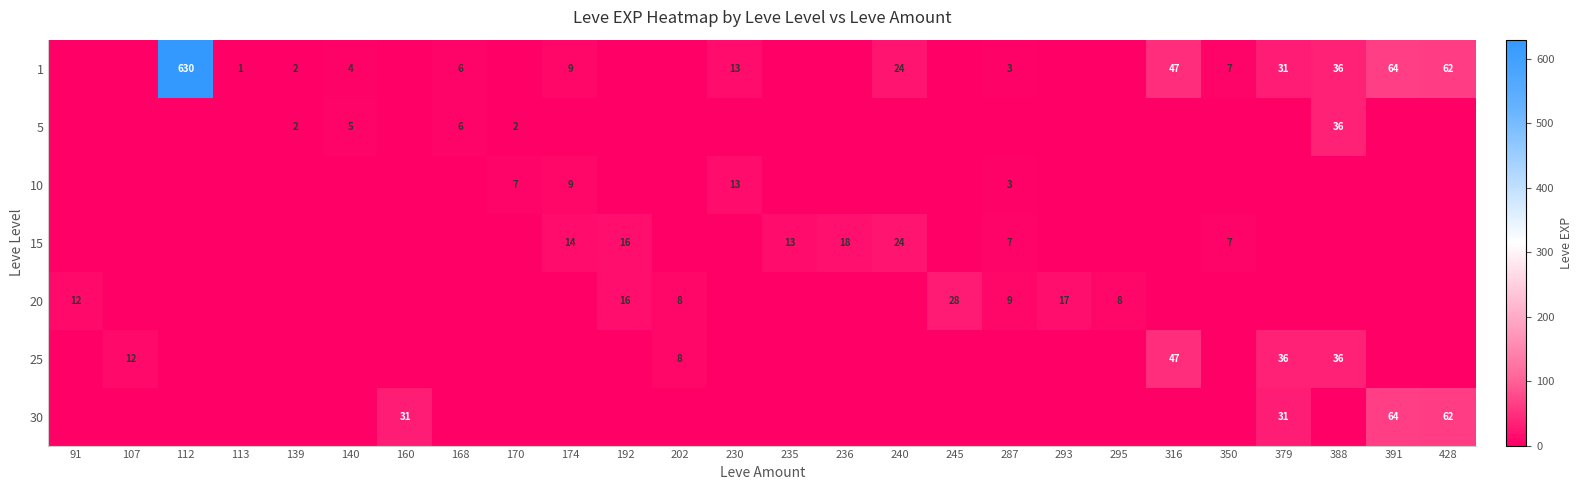

What is the difference between the second highest and second lowest values in the 20 series?

17